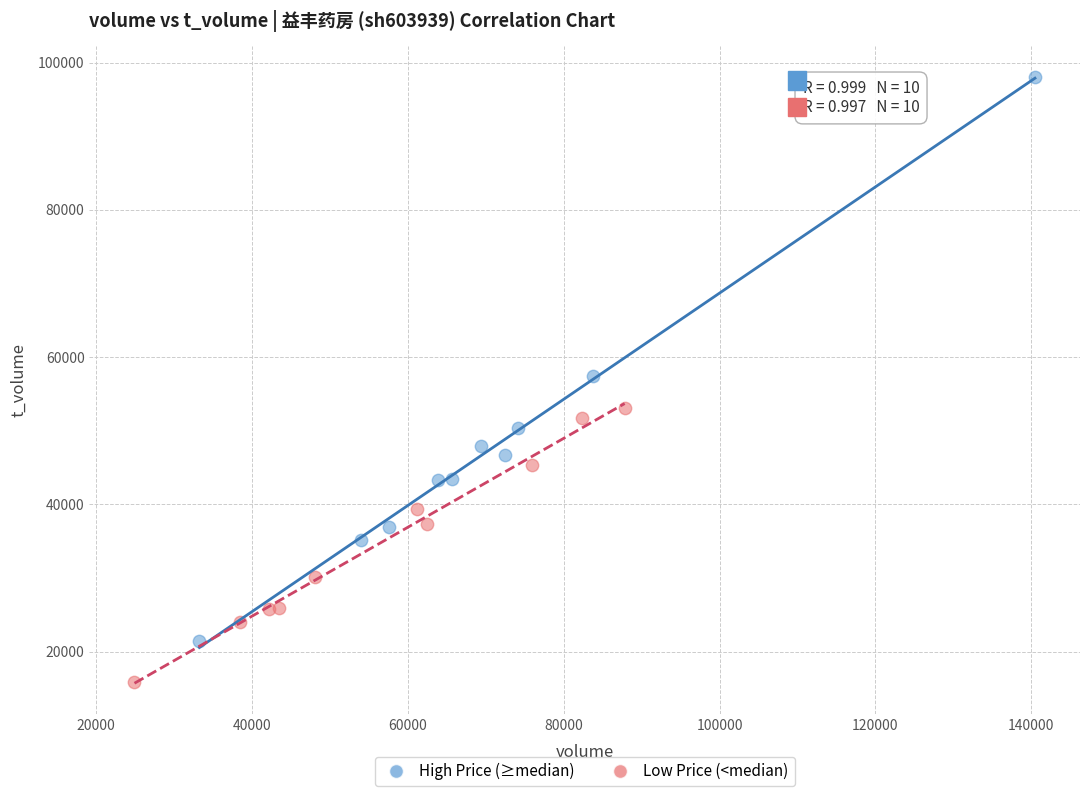

Which series contains the highest Y value?

High Price (≥median)